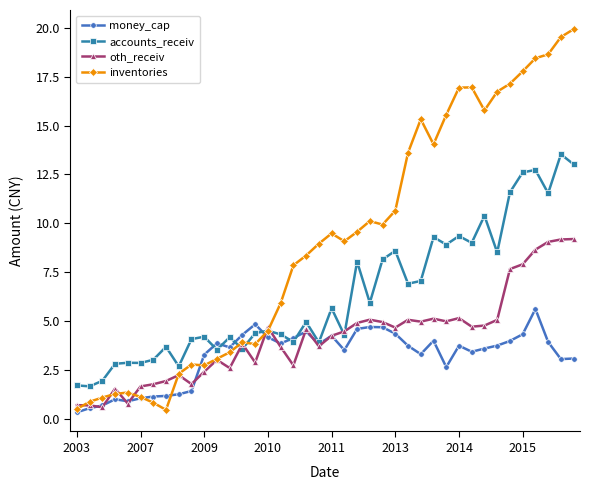

What is the value of the money_cap point at the 20th from the left?

3.8